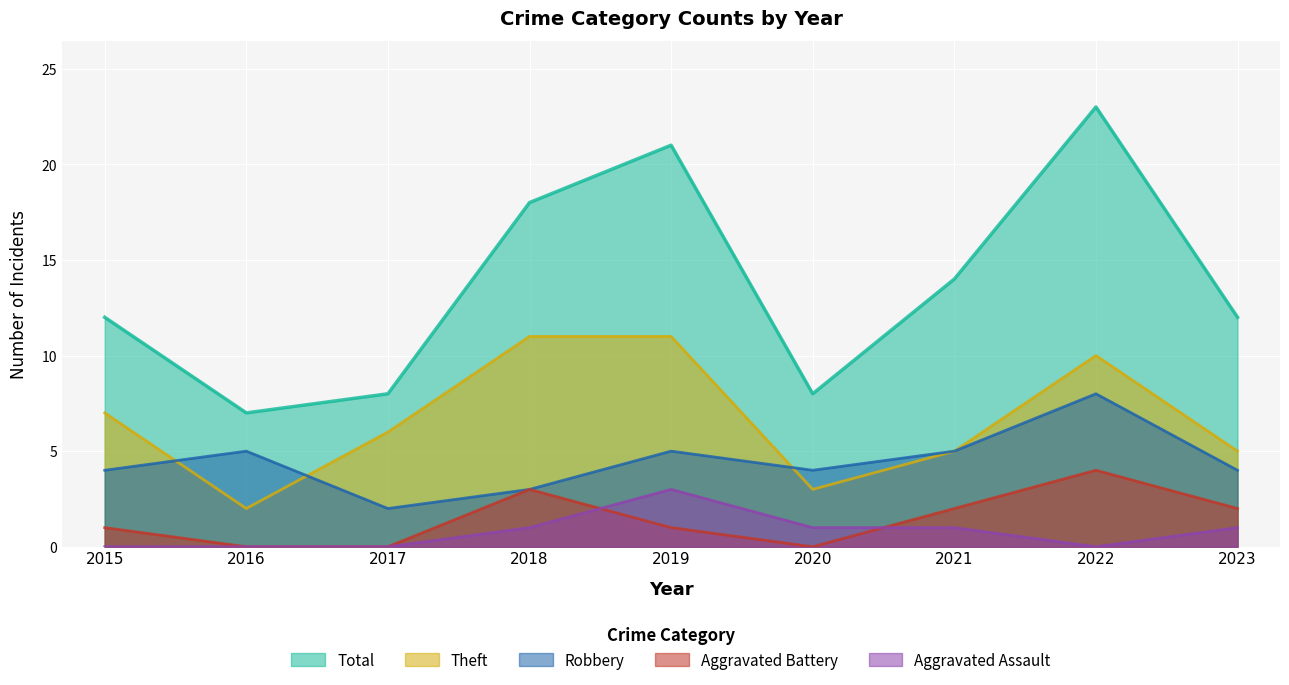

Which series has the largest total across all categories?

Total